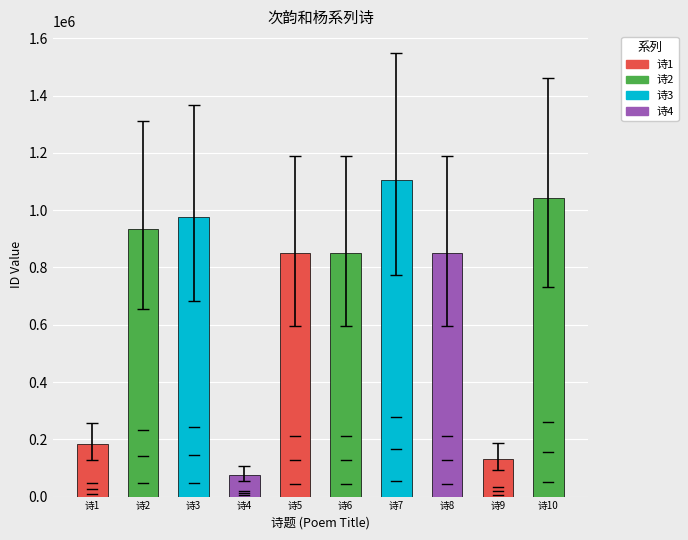

What is the difference between the second highest and second lowest values?

910162